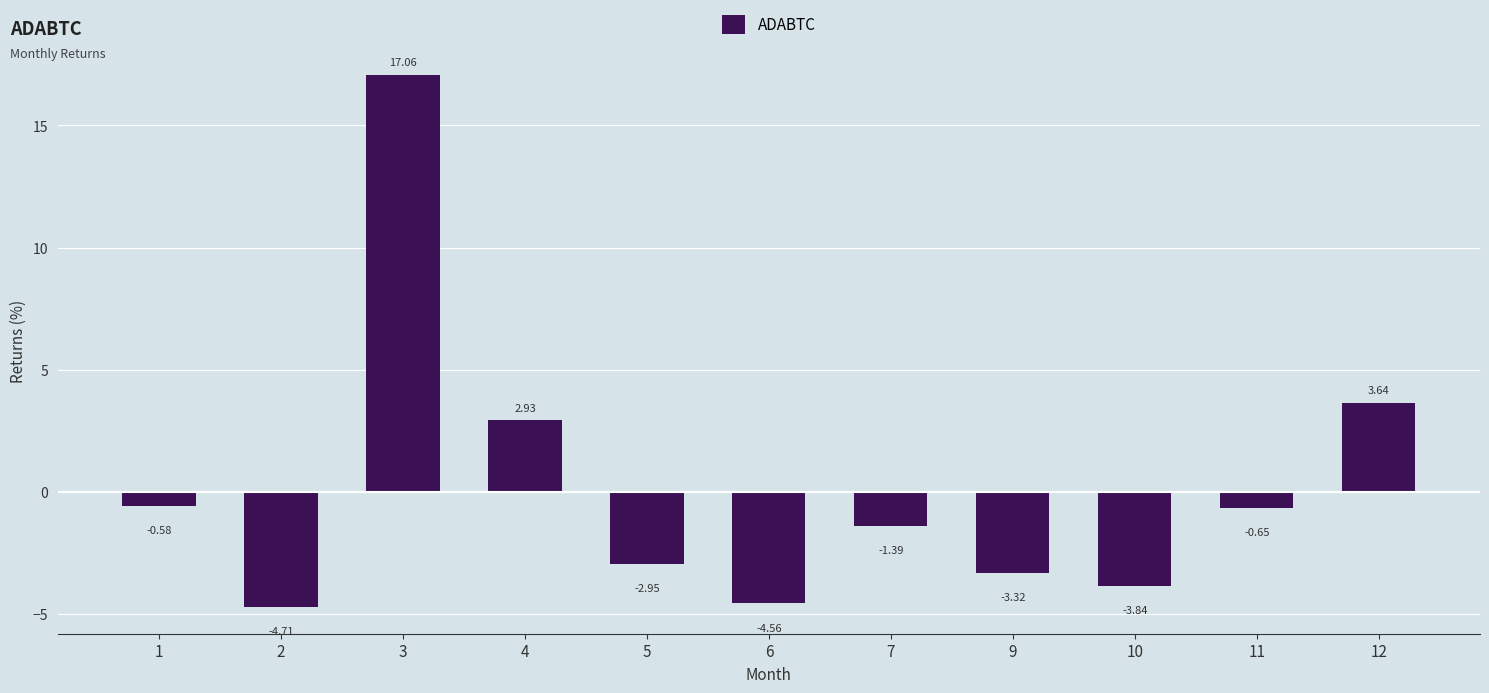

What is the difference between the second highest and second lowest values?

8.2